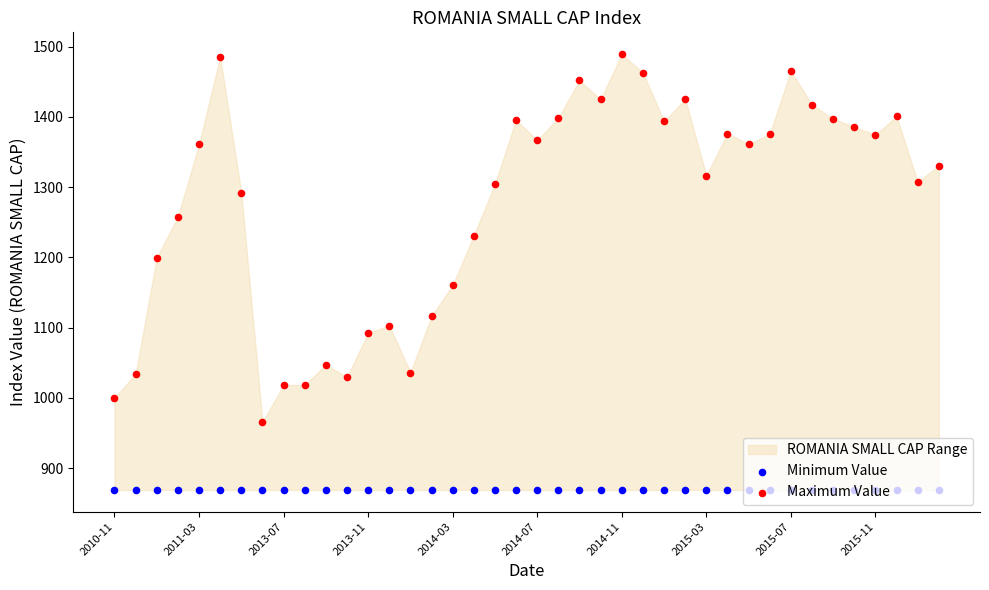

Is the value of Maximum Value at 10 greater than the value of Minimum Value at 22?

Yes